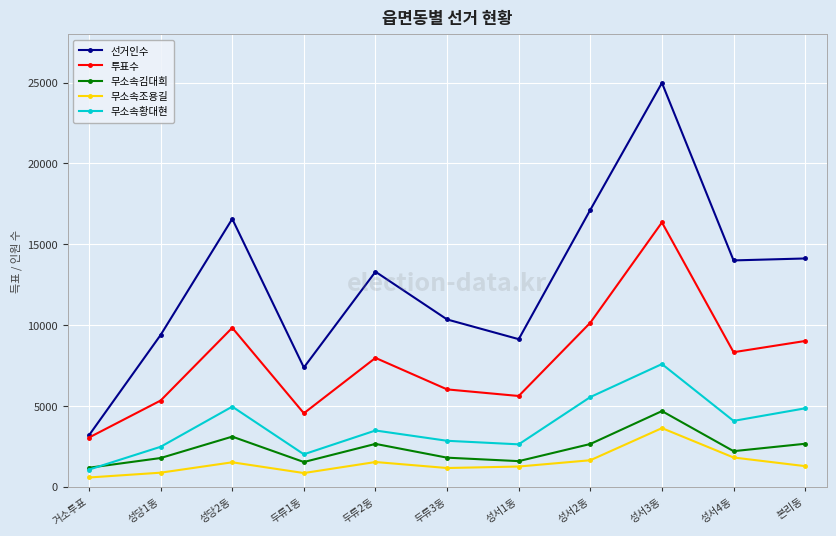

True or false: 무소속조용길 and 투표수 intersect in this chart.

False